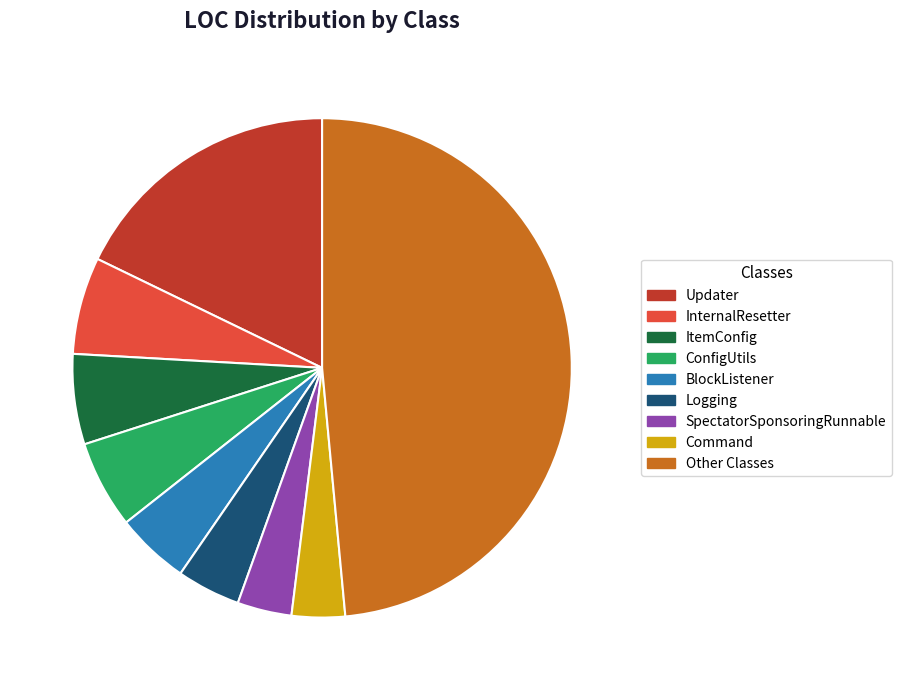

Combined, do ConfigUtils and Updater account for over 50%?

No